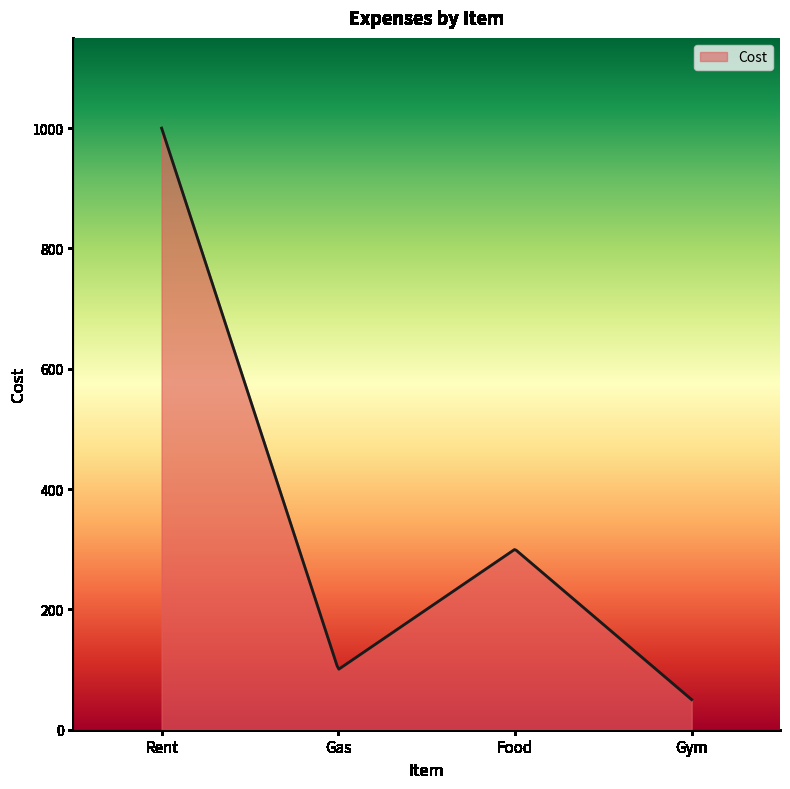

What is the minimum value shown in the chart?

50.0